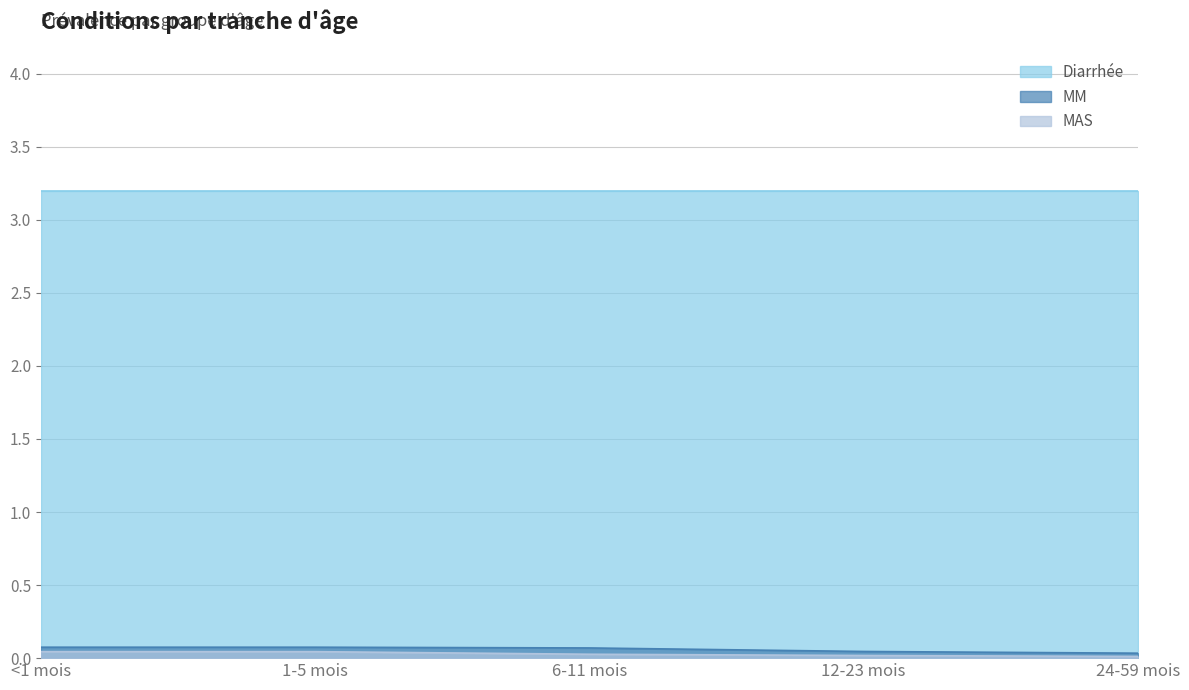

What is the value of the MM point at the 1st from the left?

0.1